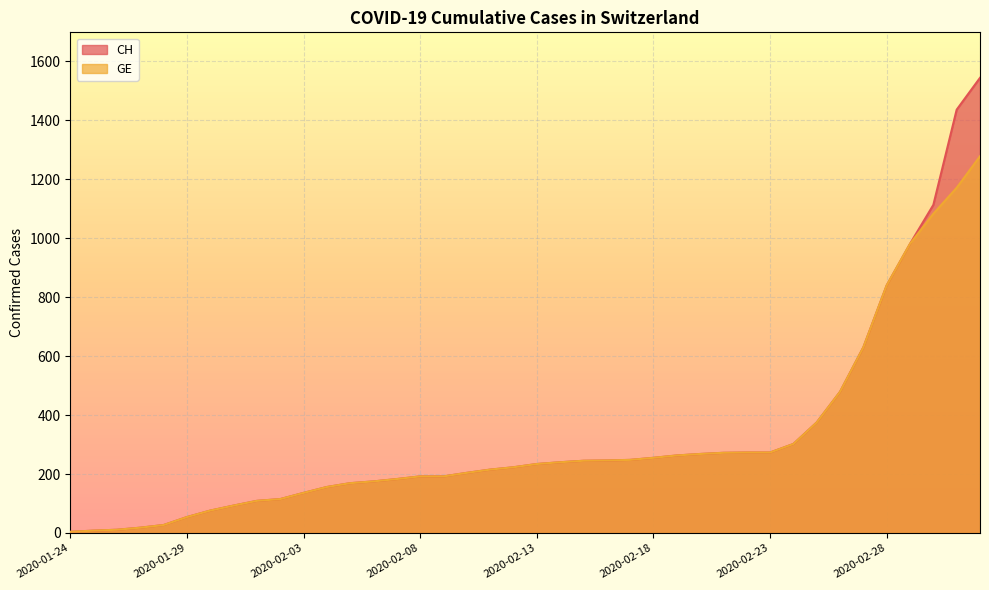

How many categories are shown in the chart?

40